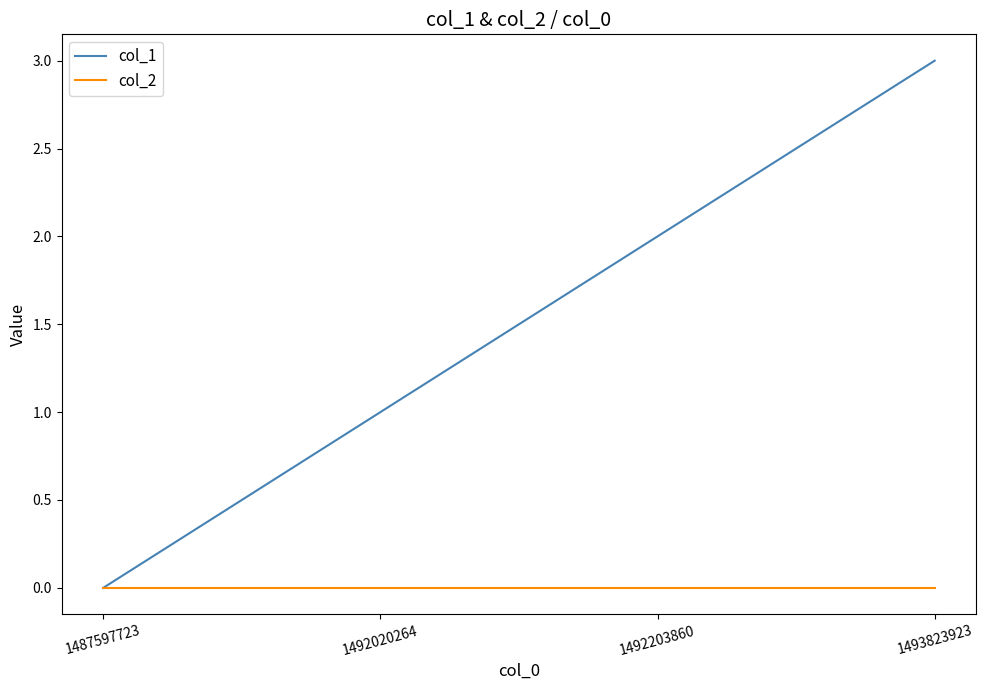

How many distinct data groups are displayed?

2